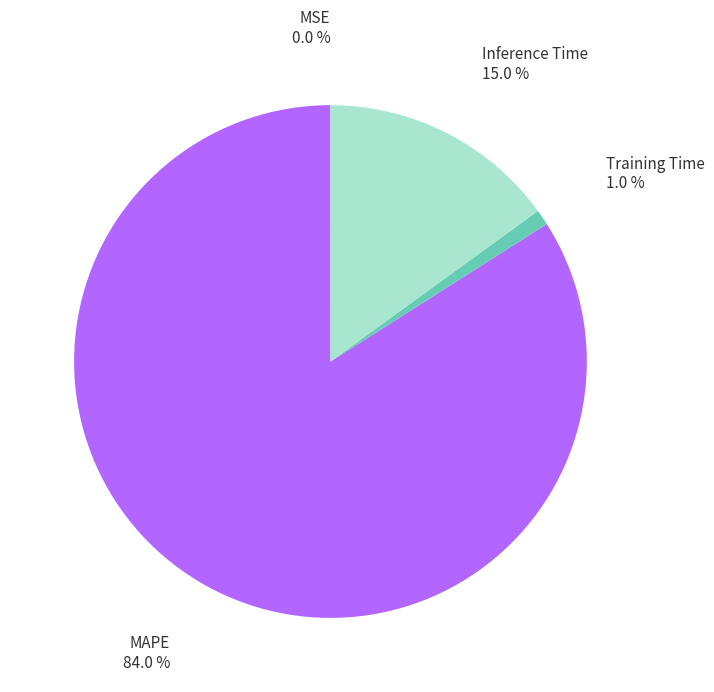

Does any single category account for the majority?

Yes